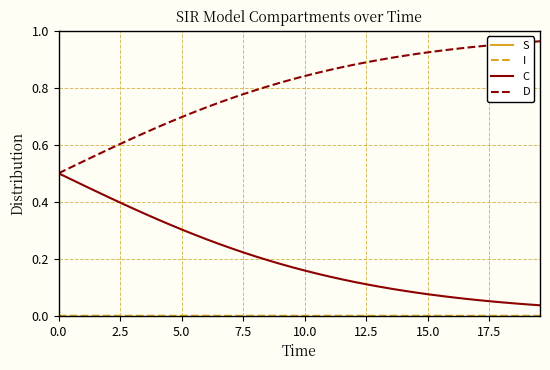

Which series has the largest total across all categories?

S